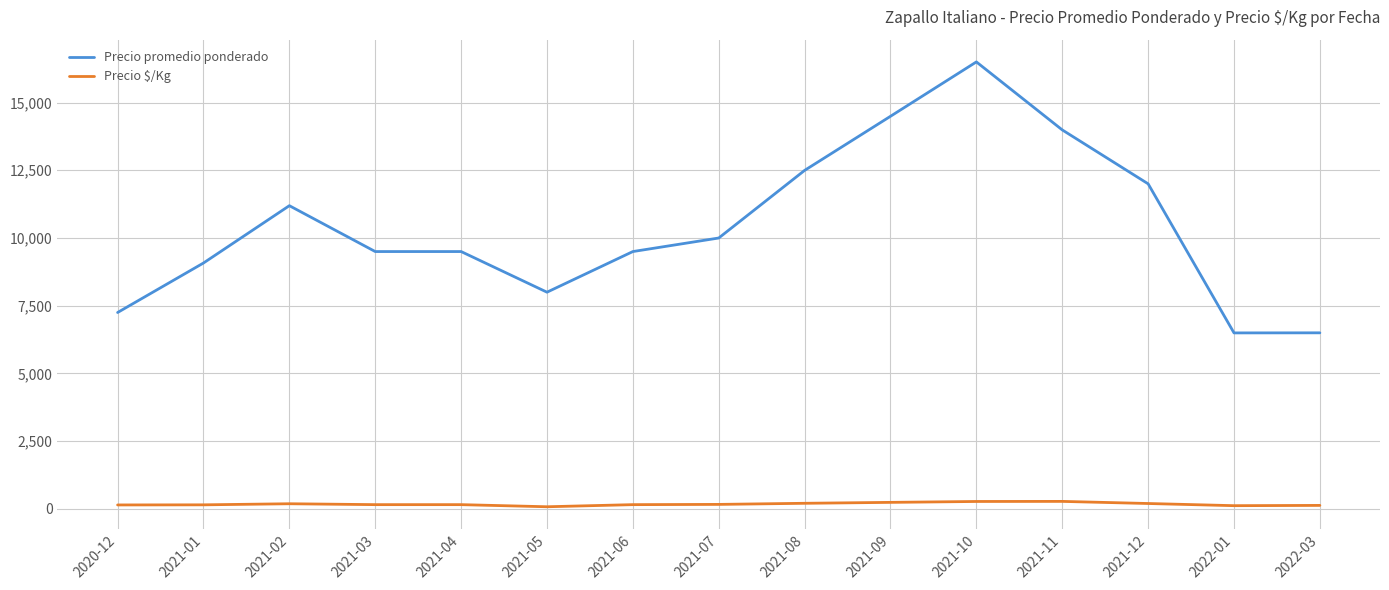

At which label does Precio $/Kg first exceed 158?

2021-02